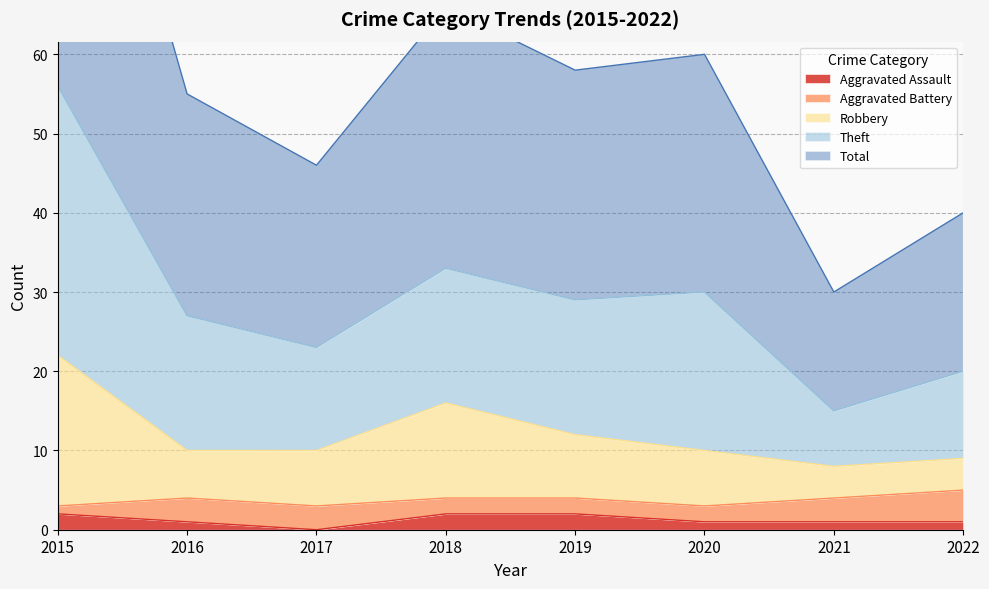

Between 2015 and 2019, which is larger?

2015